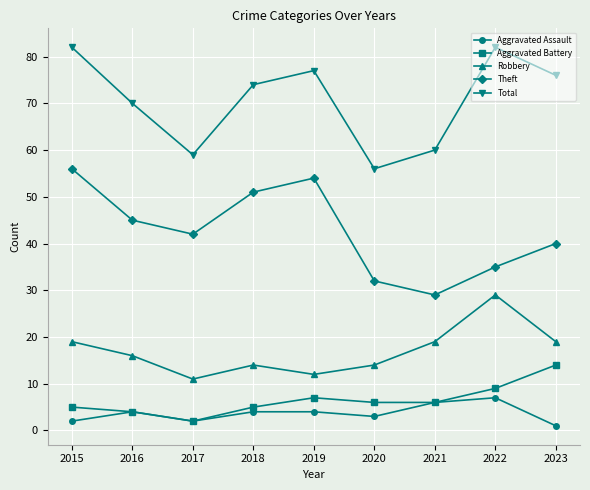

Where is the first local maximum for Aggravated Battery?

2019